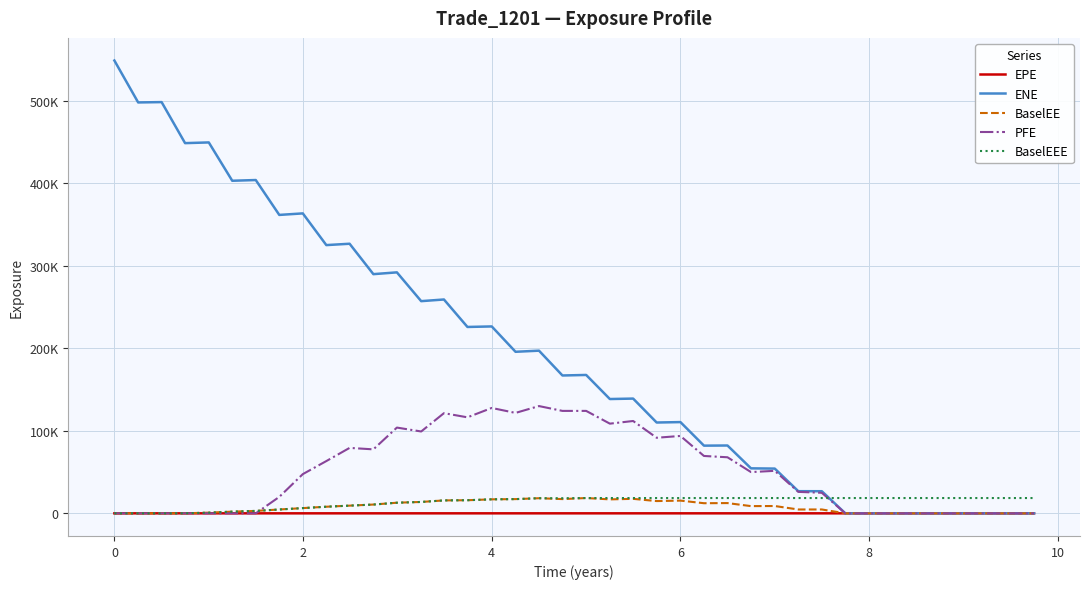

What are all the series names shown in the legend?

EPE, ENE, BaselEE, PFE, BaselEEE